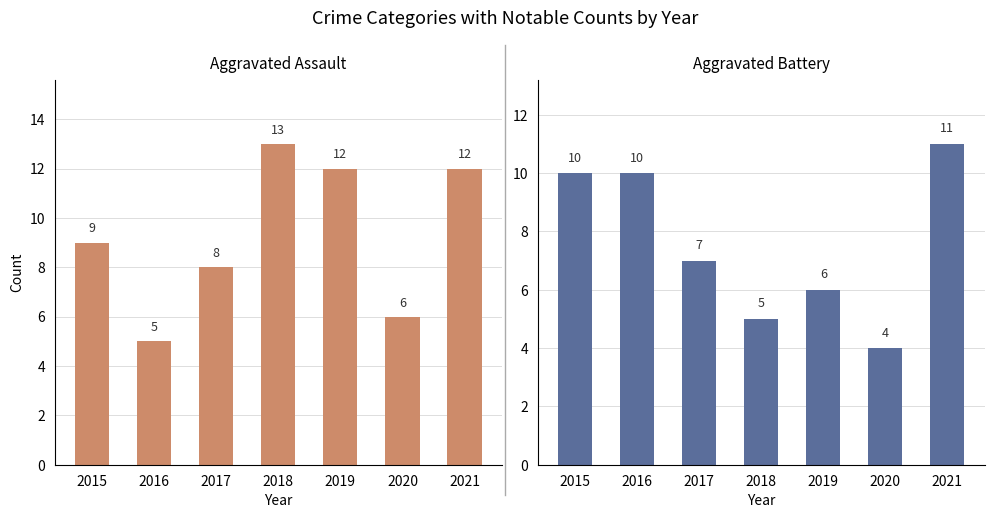

Which series has the widest spread of values?

Aggravated Assault